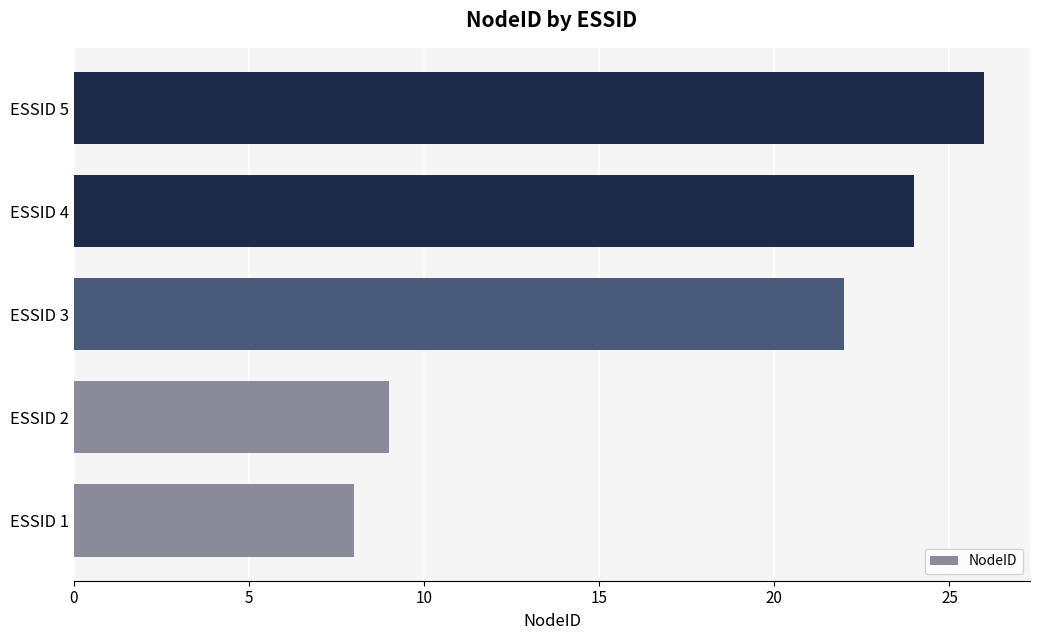

List the labels in order of value, largest first.

ESSID 5, ESSID 4, ESSID 3, ESSID 2, ESSID 1